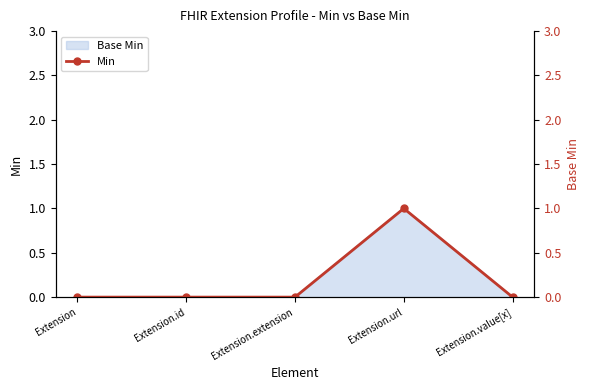

What is the label of the 5th point from the left?

Extension.value[x]